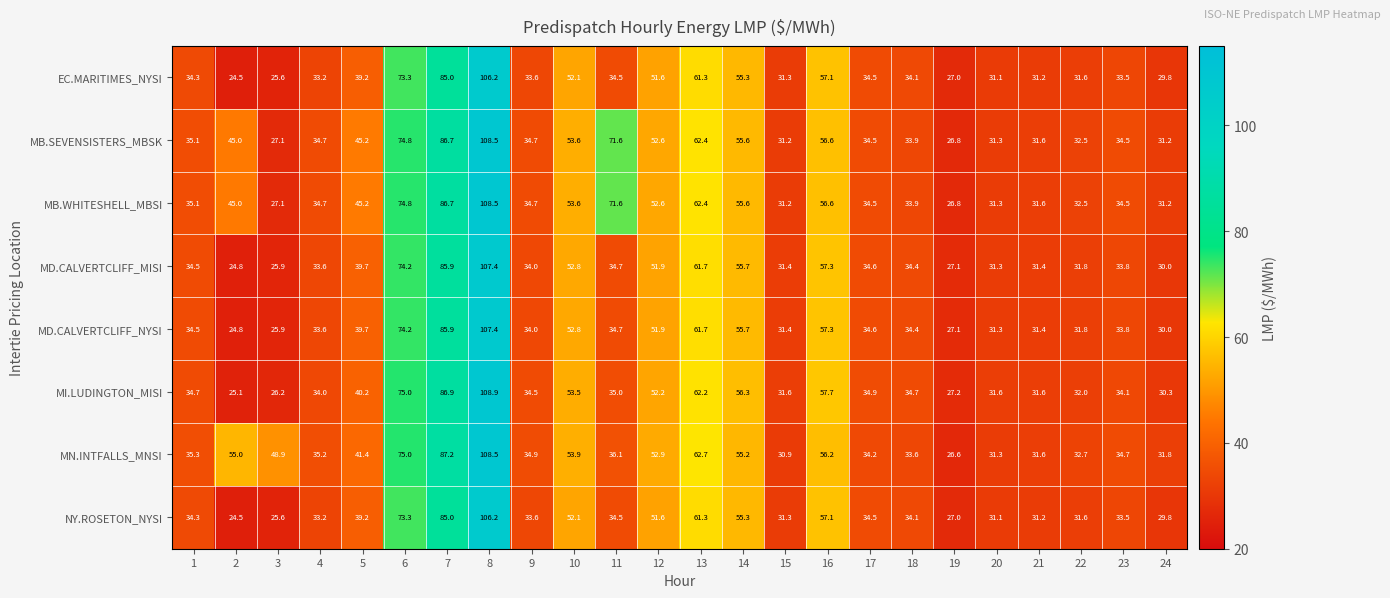

Which series changed the most between 15 and 18?

MI.LUDINGTON_MISI